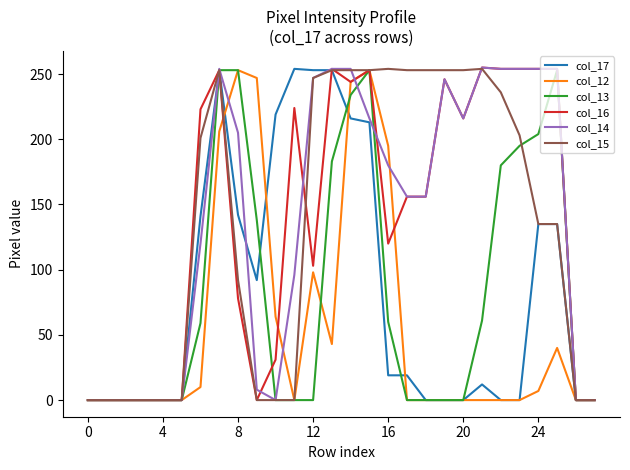

True or false: col_14 has more than 2 interior local peaks.

True